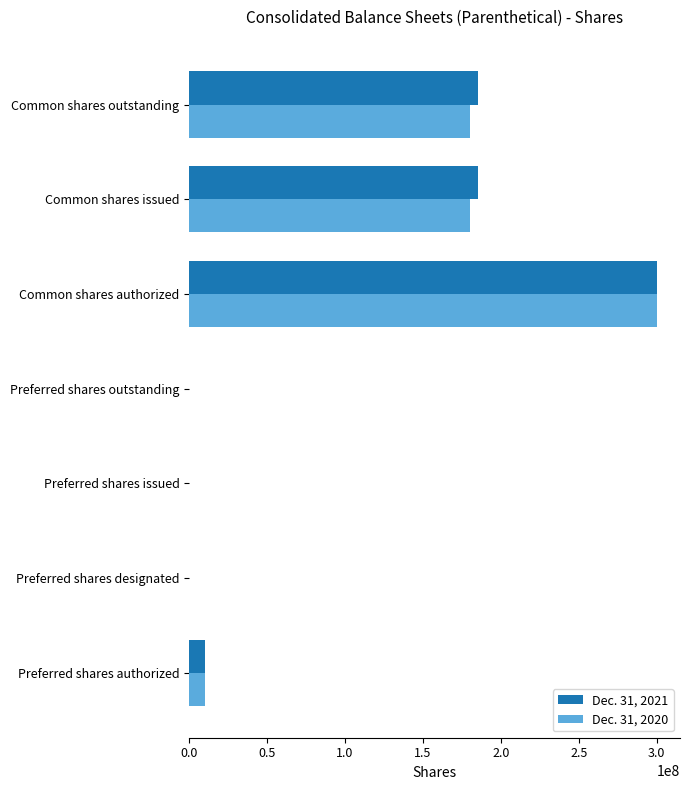

What are all the series names shown in the legend?

Dec. 31, 2021, Dec. 31, 2020